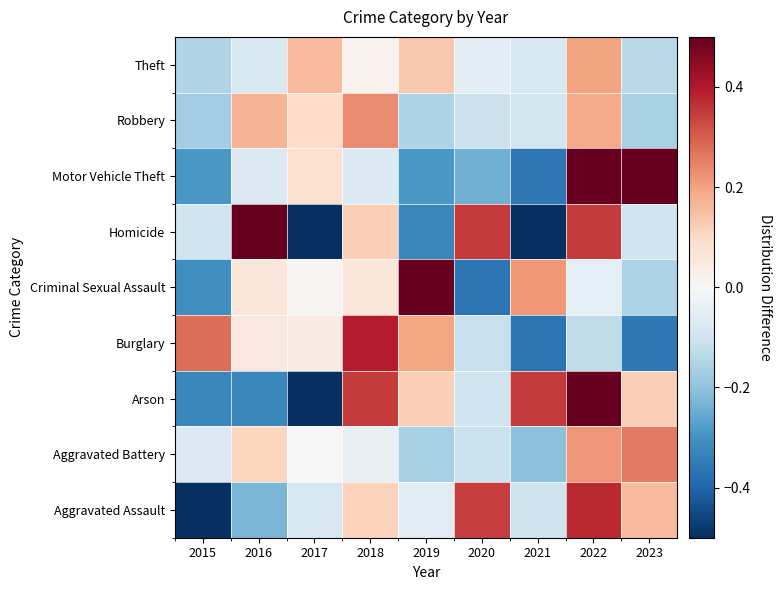

What is the difference between the highest and lowest values at 2015?

0.8